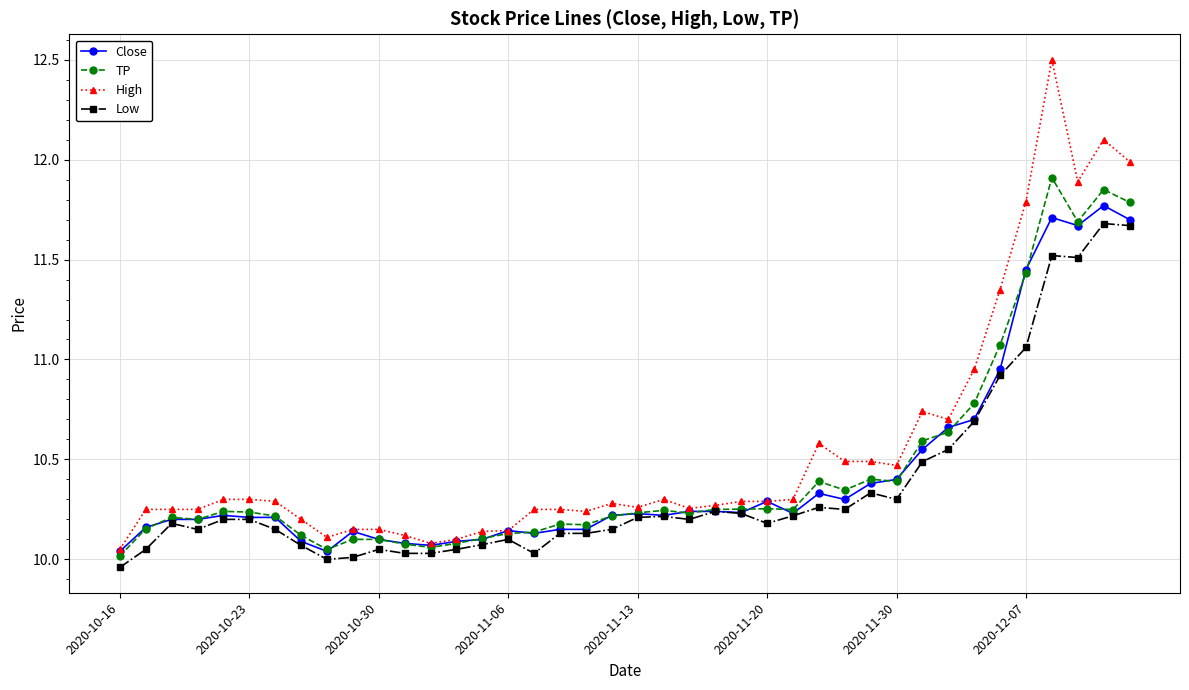

How many lines are shown in the chart?

4